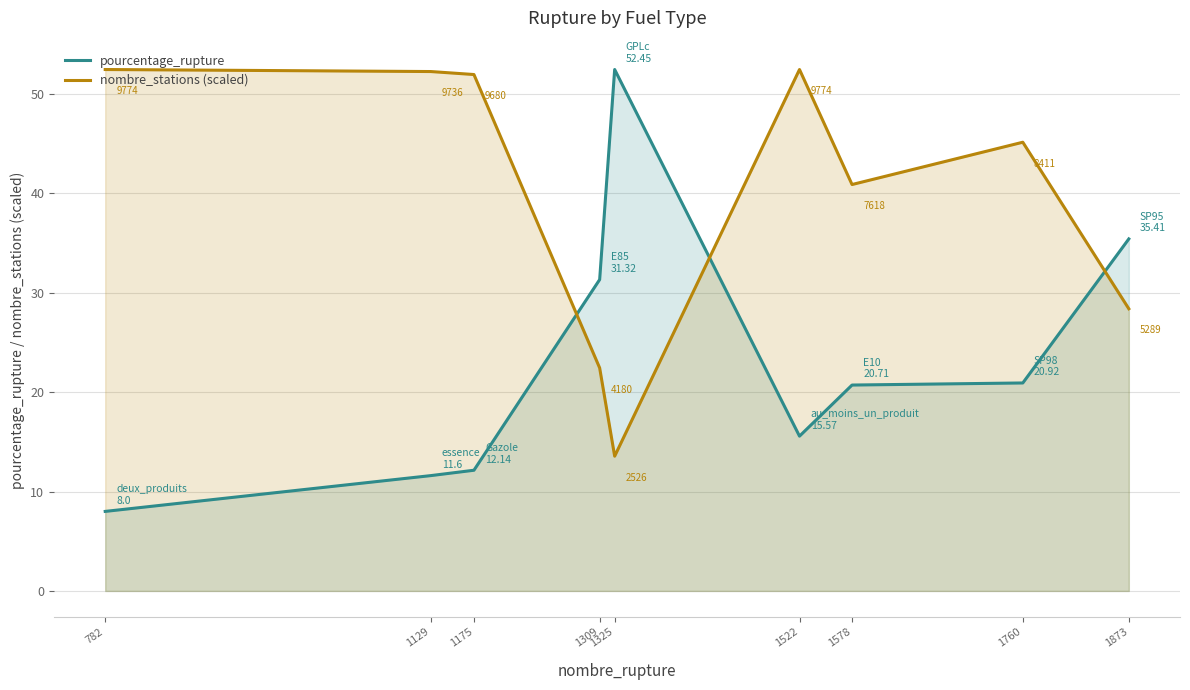

What is the approximate value of nombre_stations (scaled) at 1522?

52.5